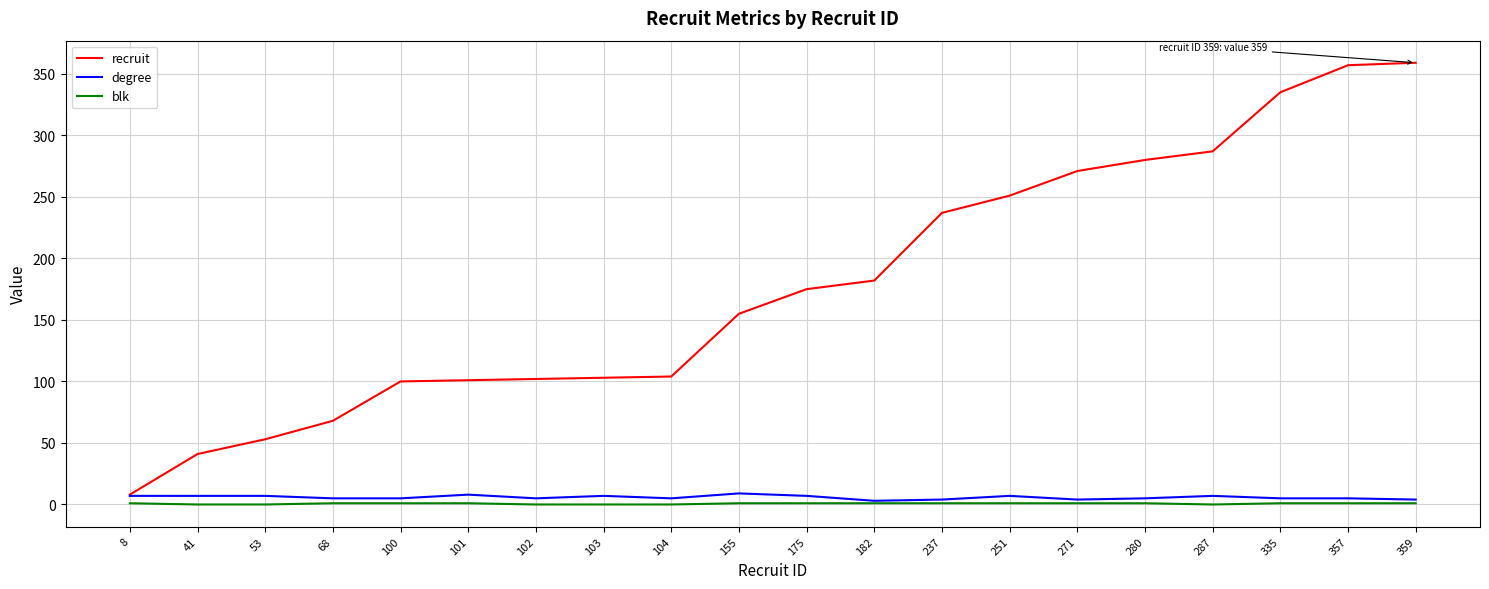

The value of recruit at 68 is 38. True or false?

False